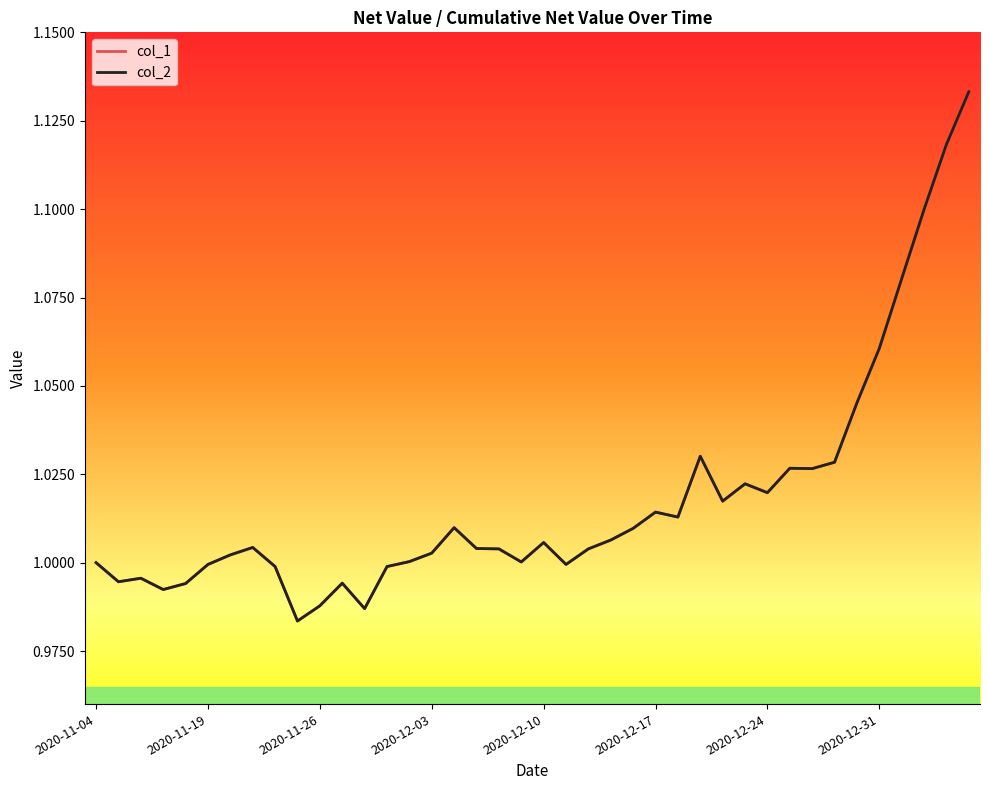

Is this an area chart (filled region under the line)?

No